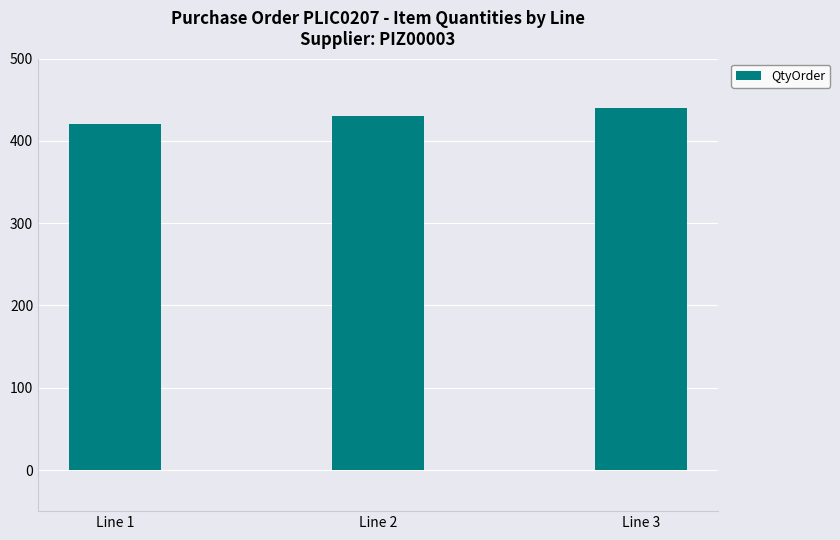

What is the value of the 1st bar from the left?

420